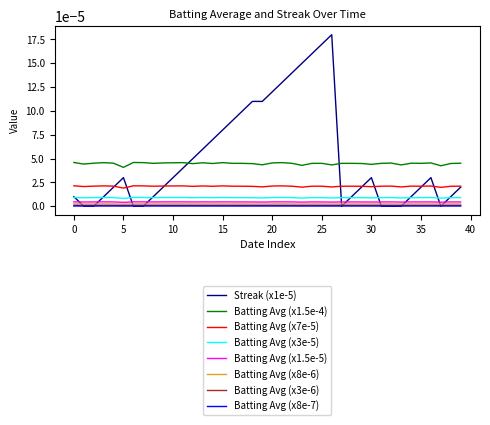

True or false: Batting Avg (x3e-5) and Batting Avg (x1.5e-4) cross at least once.

False